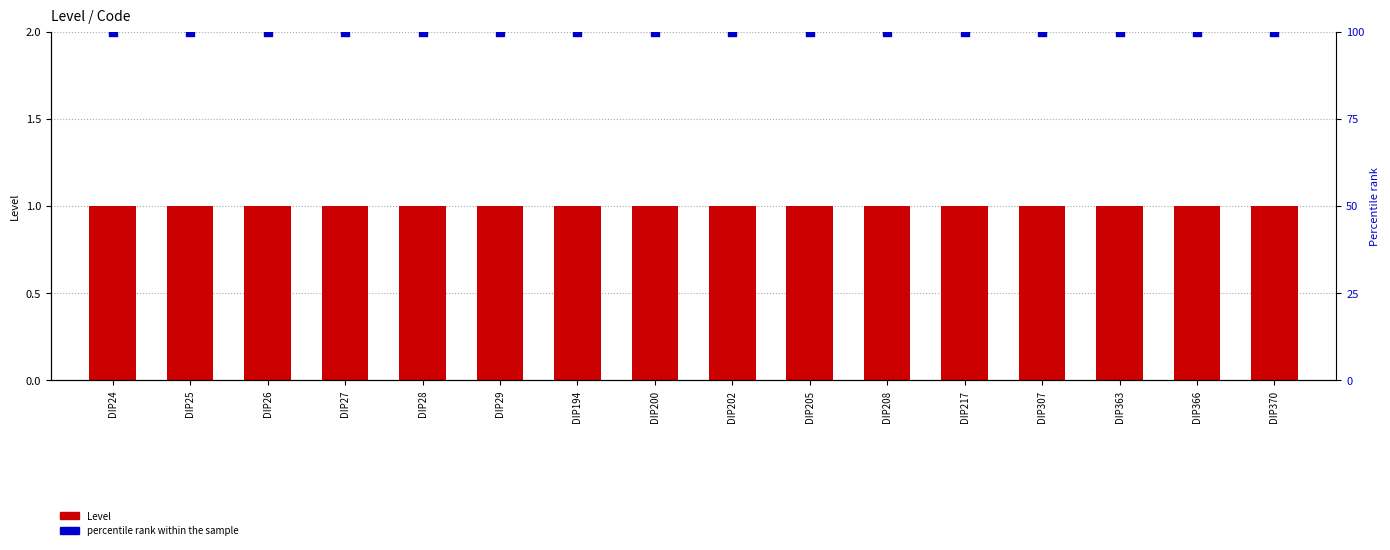

Which series has the widest spread of Y values?

Level